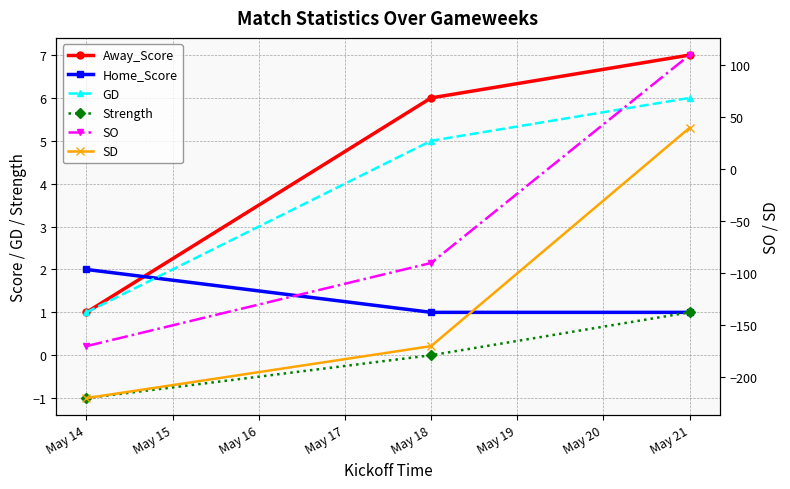

True or false: GD has a value of 1 at May 14.

True